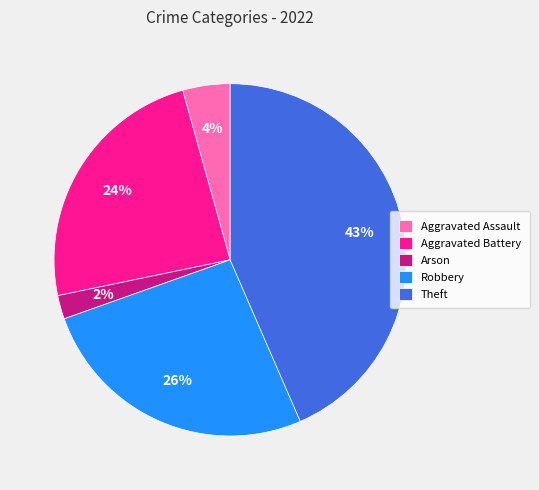

Which category has the smallest portion of the pie?

Arson